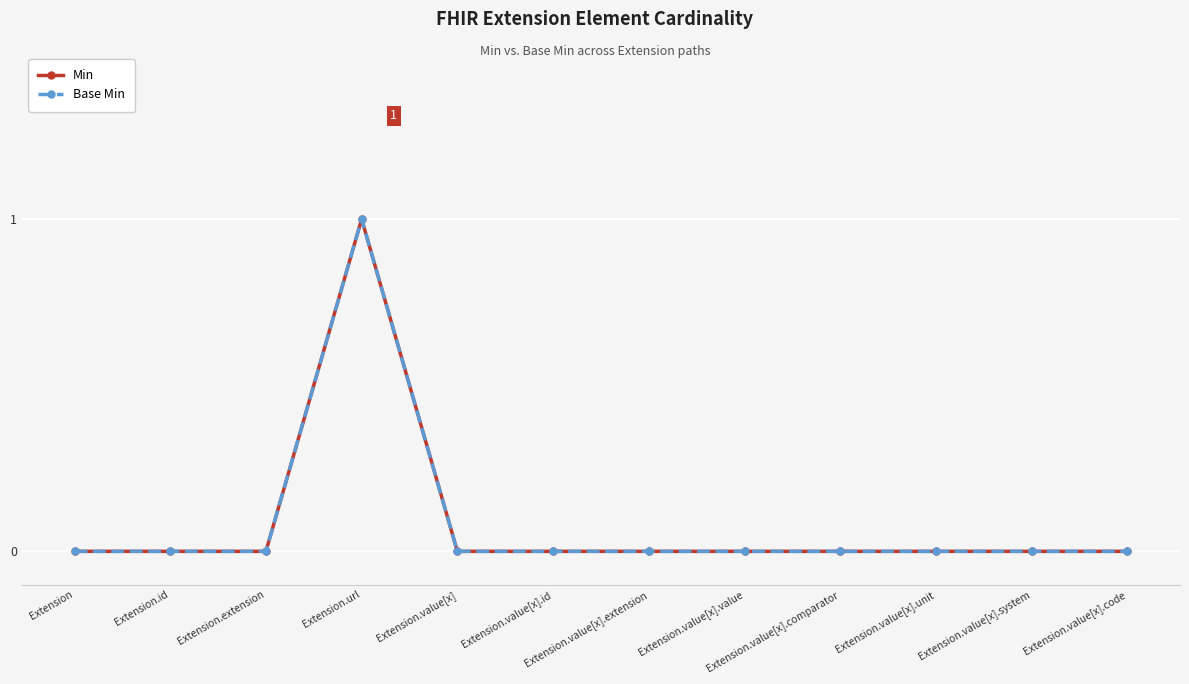

Does the chart have visible grid lines?

Yes